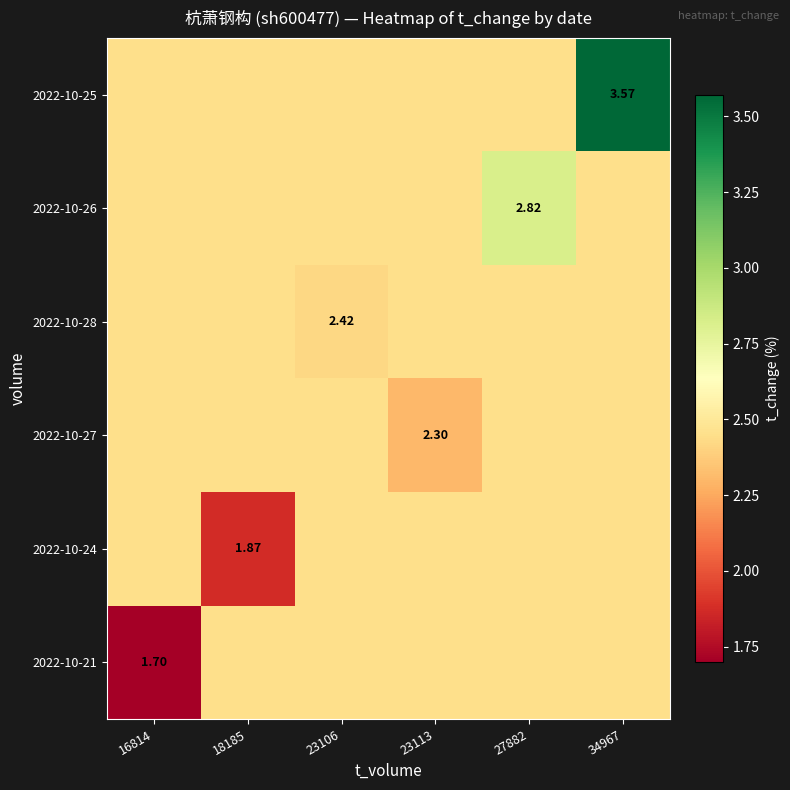

Rank the series at 23113 from lowest to highest value.

2022-10-27, 2022-10-21, 2022-10-24, 2022-10-28, 2022-10-26, 2022-10-25